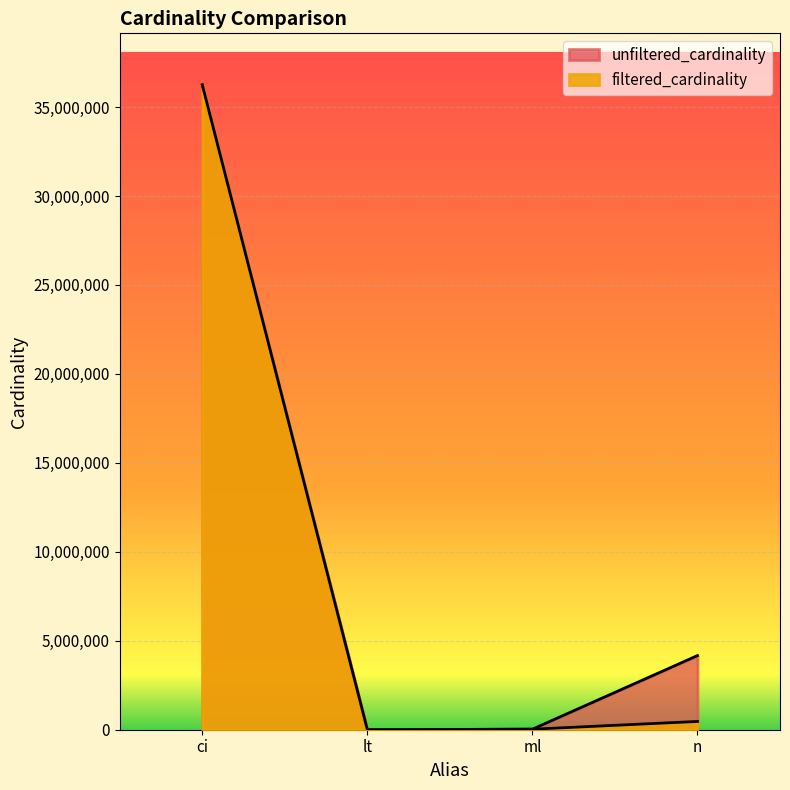

The value of unfiltered_cardinality at ml is 29997. True or false?

True